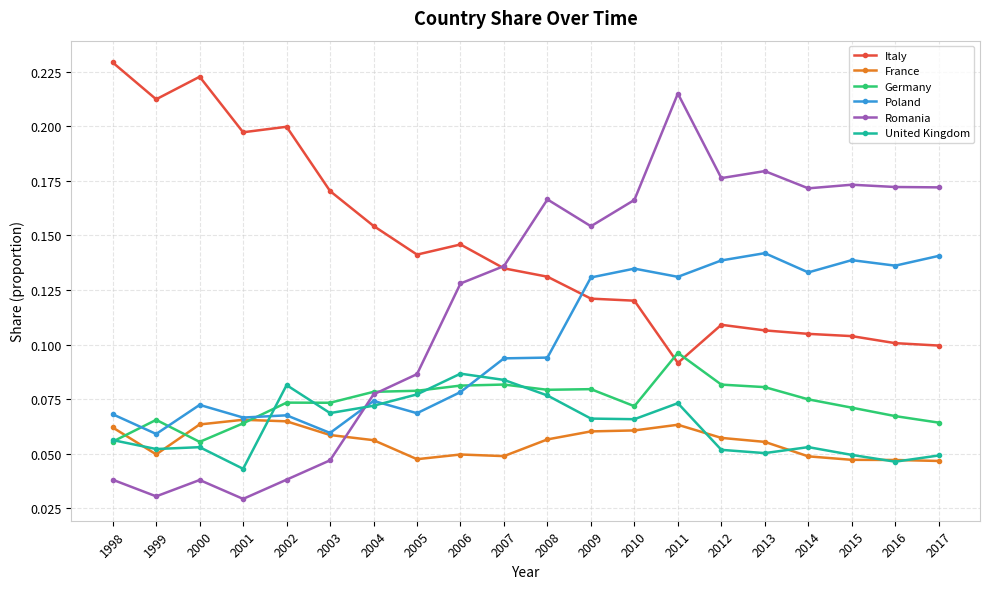

True or false: Romania and Germany intersect in this chart.

True